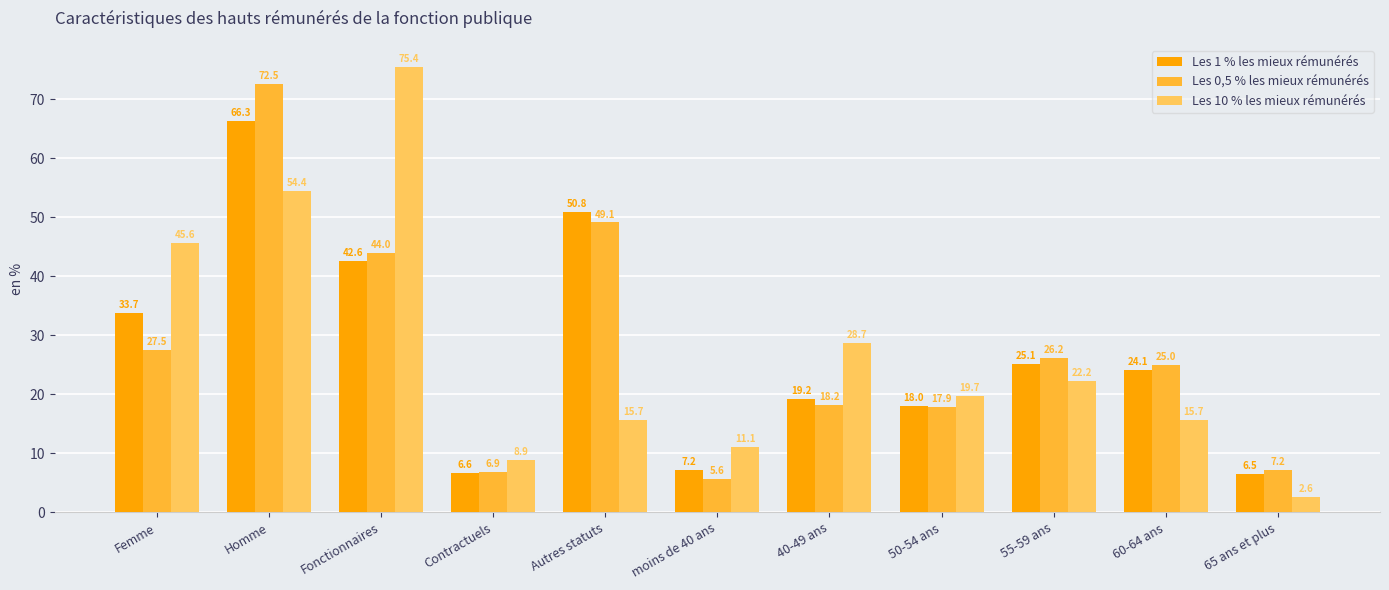

Which series changed the most between Femme and Fonctionnaires?

Les 10 % les mieux rémunérés